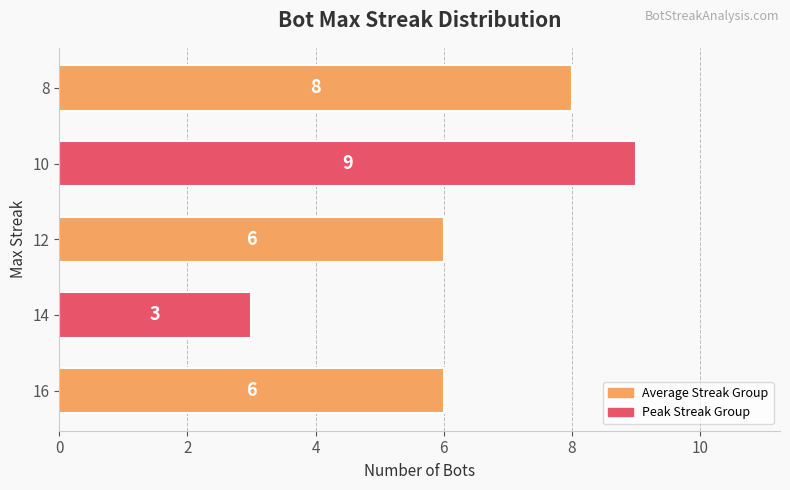

Approximately how many times larger is the value at 14 compared to 16?

0.5